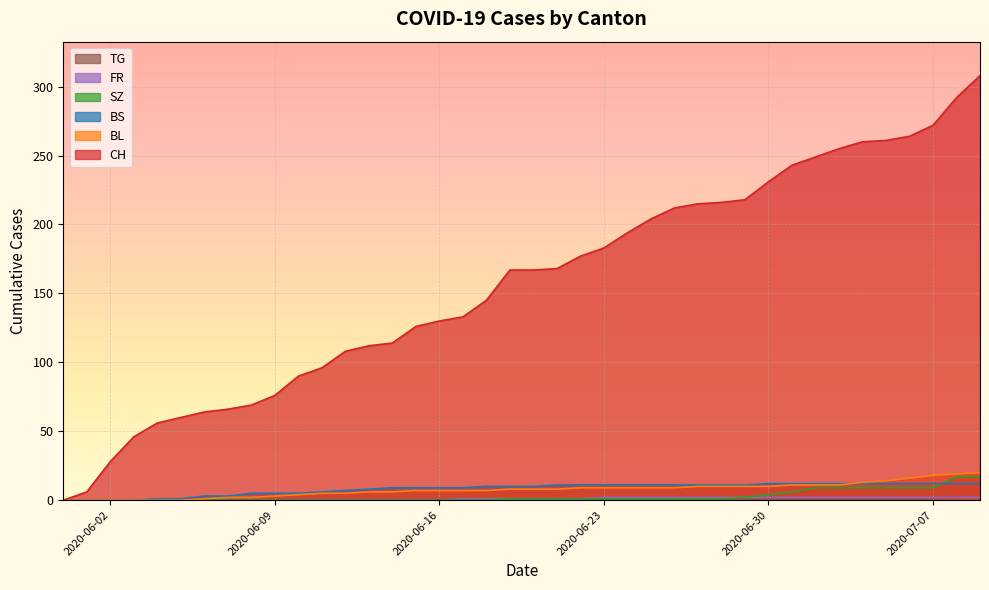

What are all the series names shown in the legend?

CH, BL, BS, SZ, FR, TG